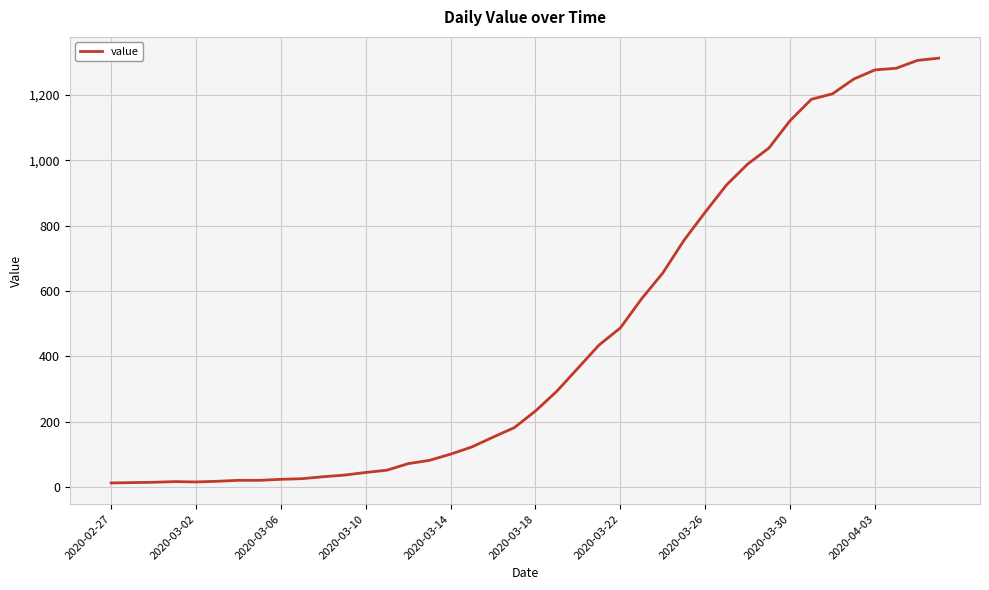

What is the difference between the maximum and minimum values?

1299